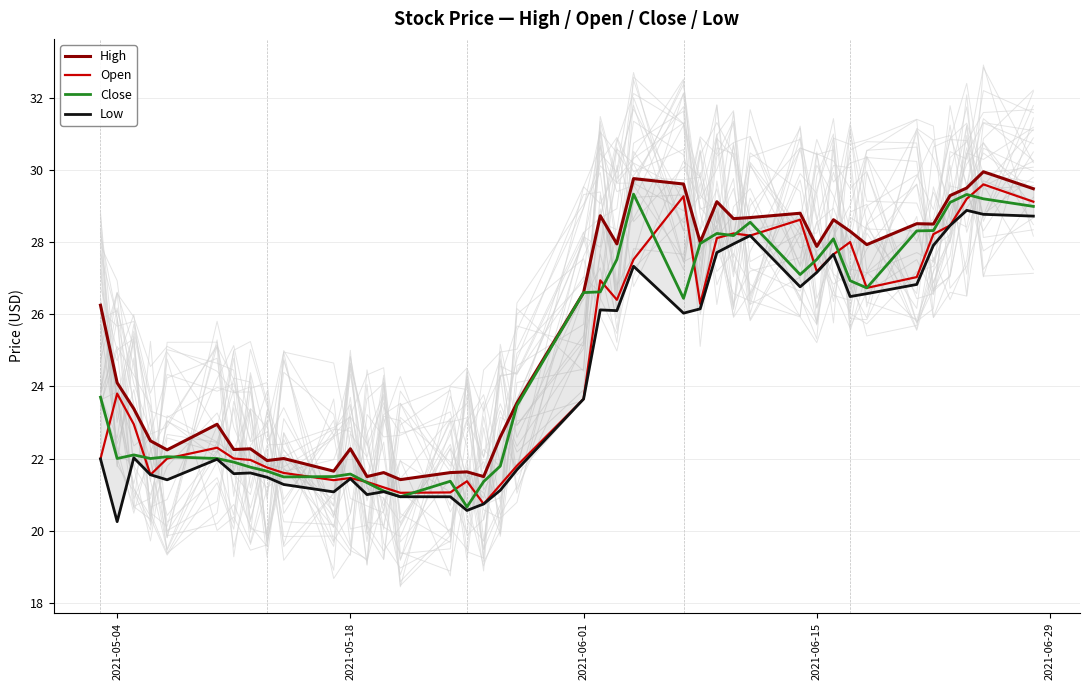

True or false: High has more than 1 interior local peaks.

True